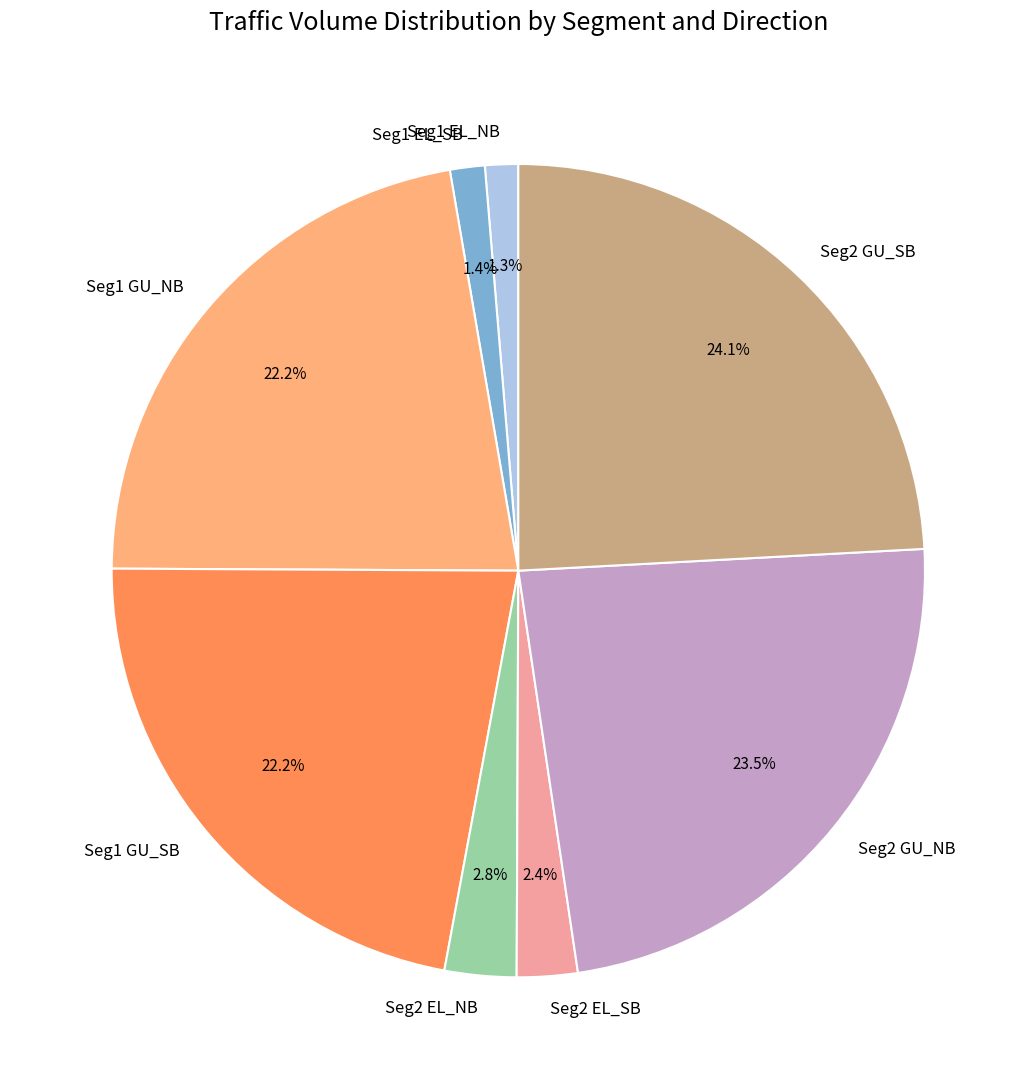

What portion of the pie excludes Seg1 EL_NB?

98.7%